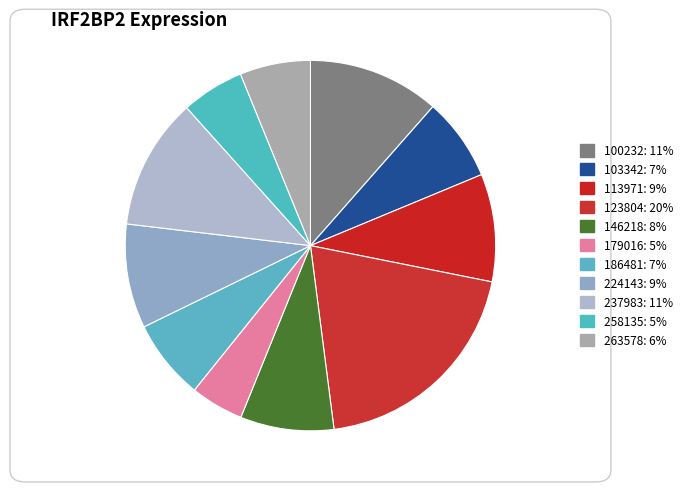

What percentage is the 179016 slice, to the nearest percent?

5%